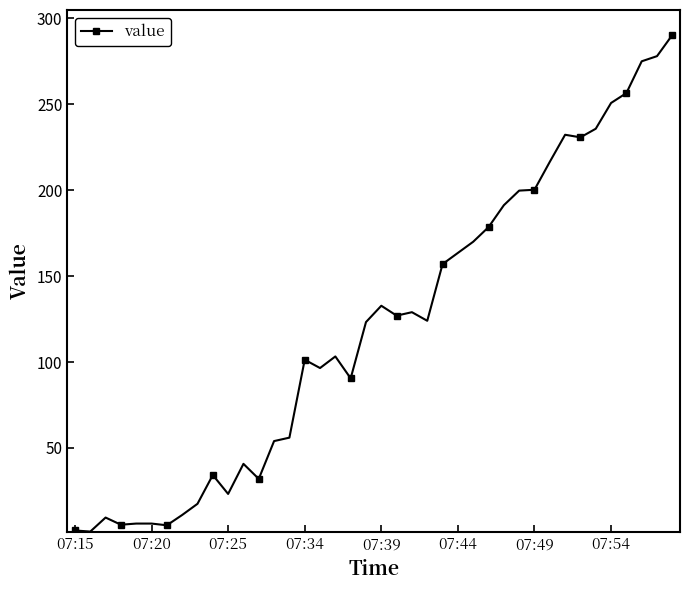

How many series are shown in this chart?

1